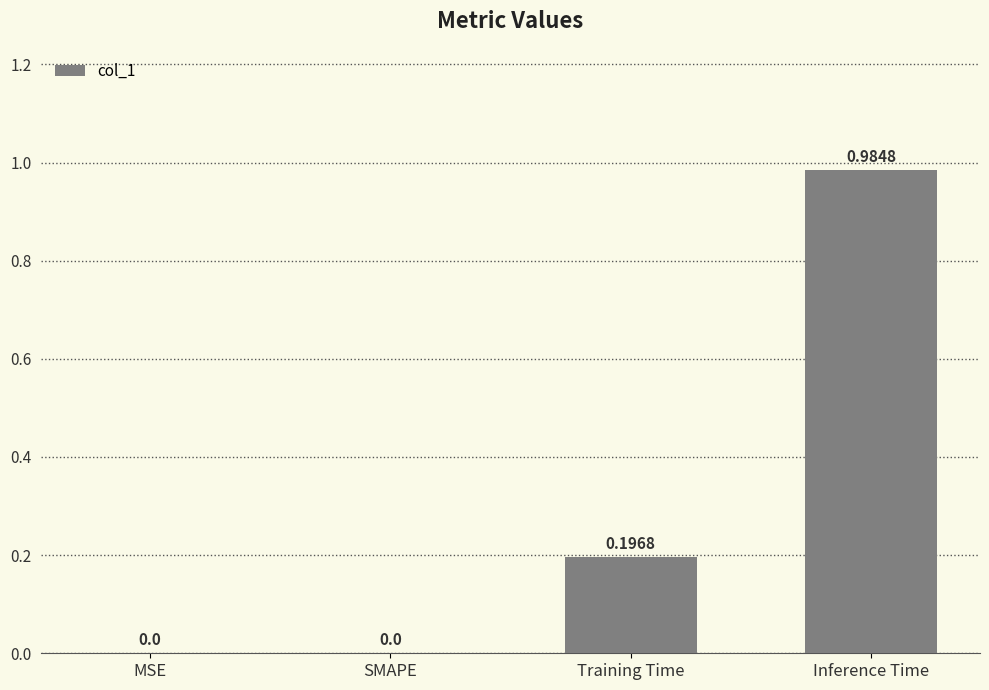

What is the change in value from Training Time to Inference Time?

+0.8